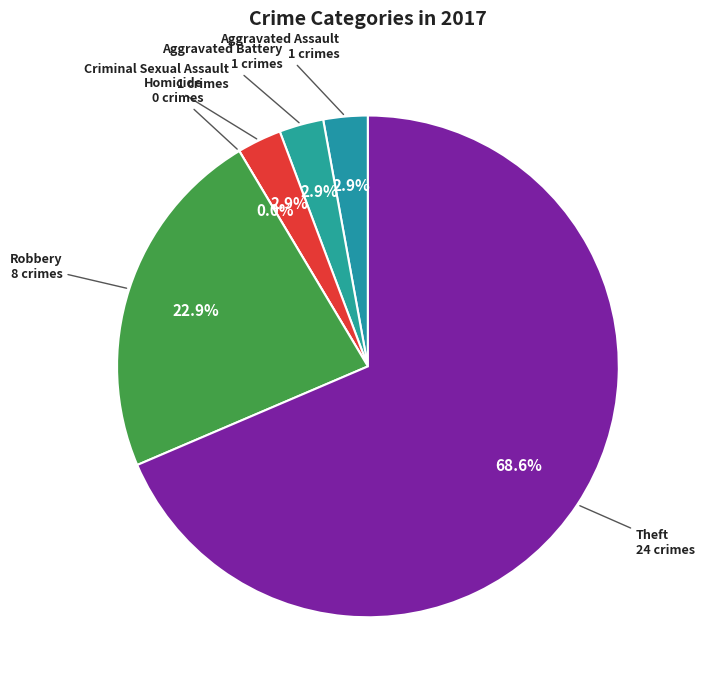

To the nearest percent, what is the combined percentage of Homicide and Aggravated Assault?

3%